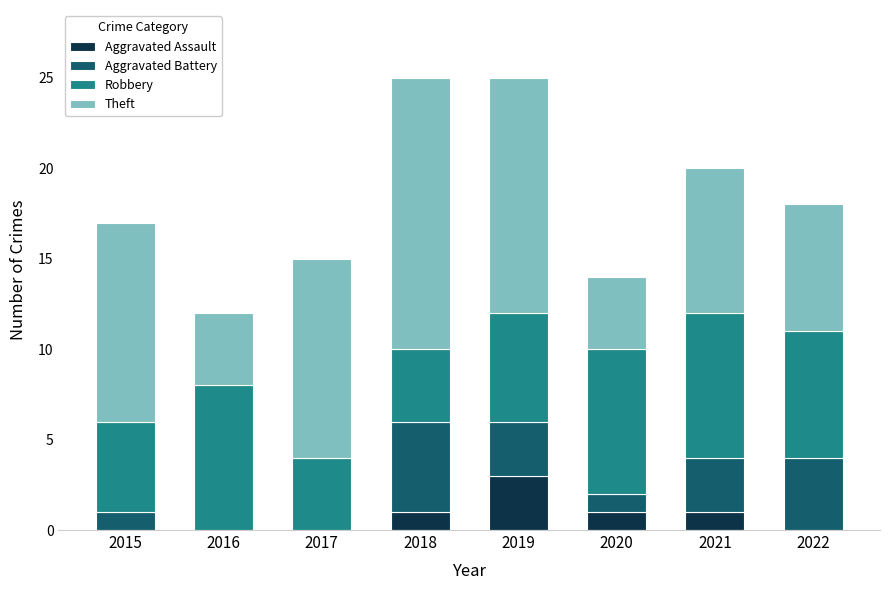

The value of Aggravated Assault at 2019 is 4. True or false?

False